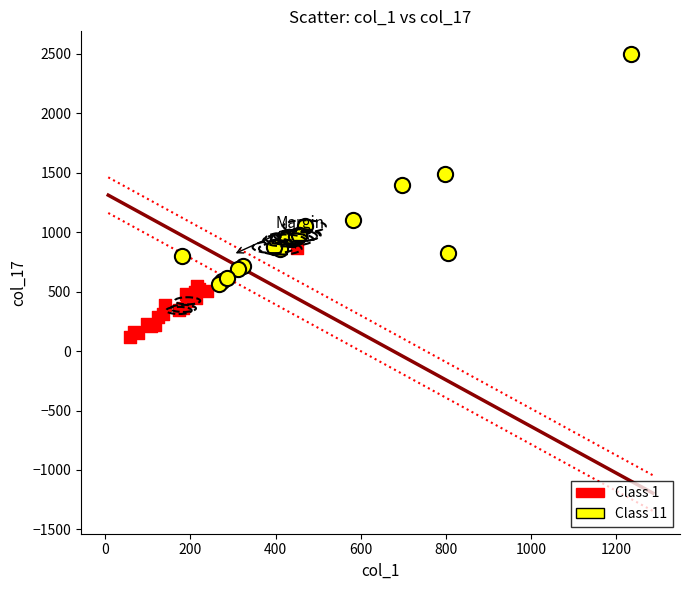

Which series reaches the minimum Y coordinate?

Class 1